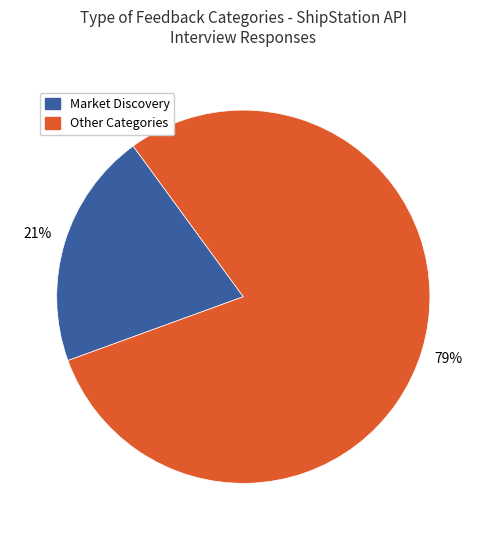

Is there any slice that represents more than half of the pie?

Yes